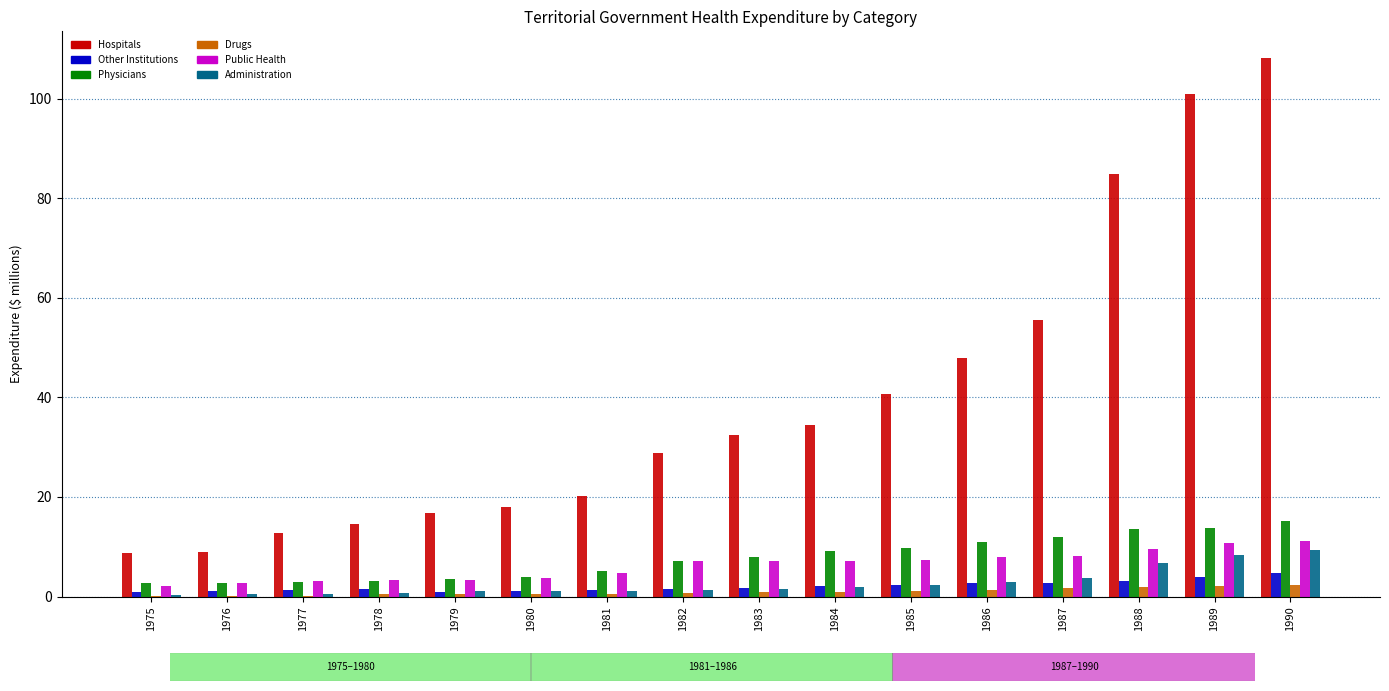

What is the maximum value for Public Health?

11.2